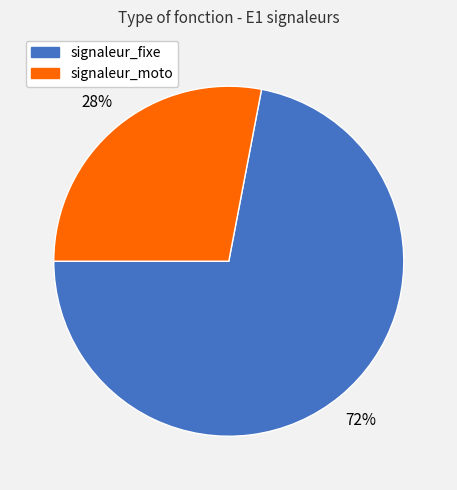

Approximately how many times larger is the value at signaleur_moto compared to signaleur_fixe?

0.4